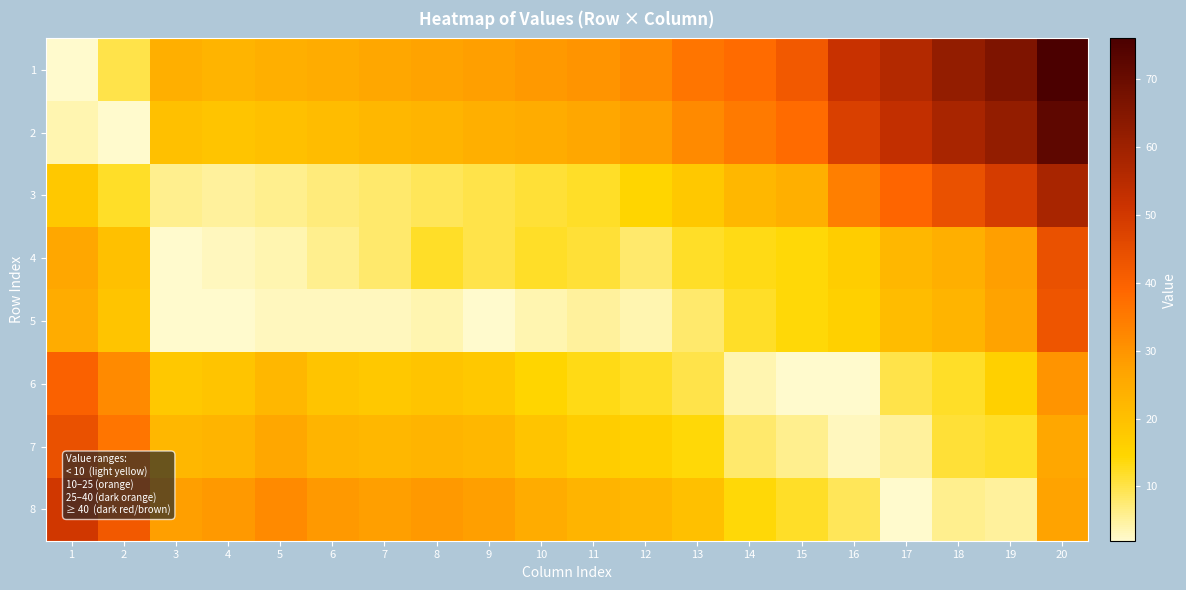

At which category is the sum across all series the highest?

20